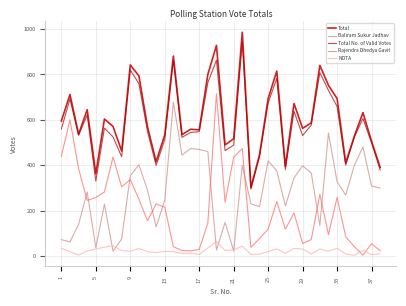

How many values in the Rajendra Dhedya Gavit series are below 216?

19